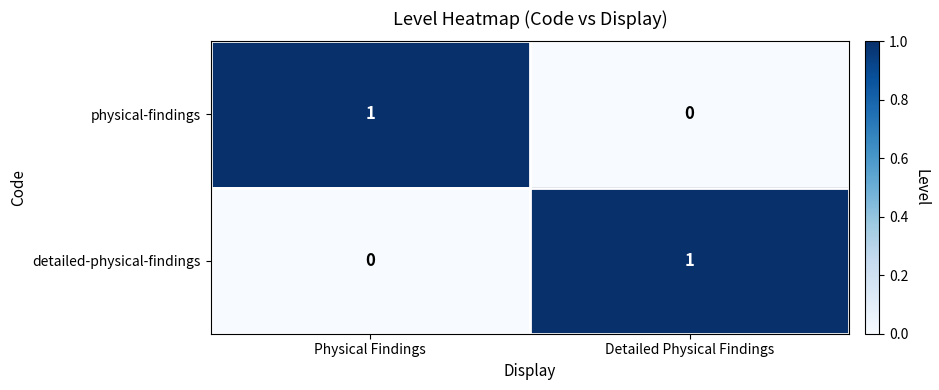

The value of physical-findings at Detailed Physical Findings is 1. True or false?

False